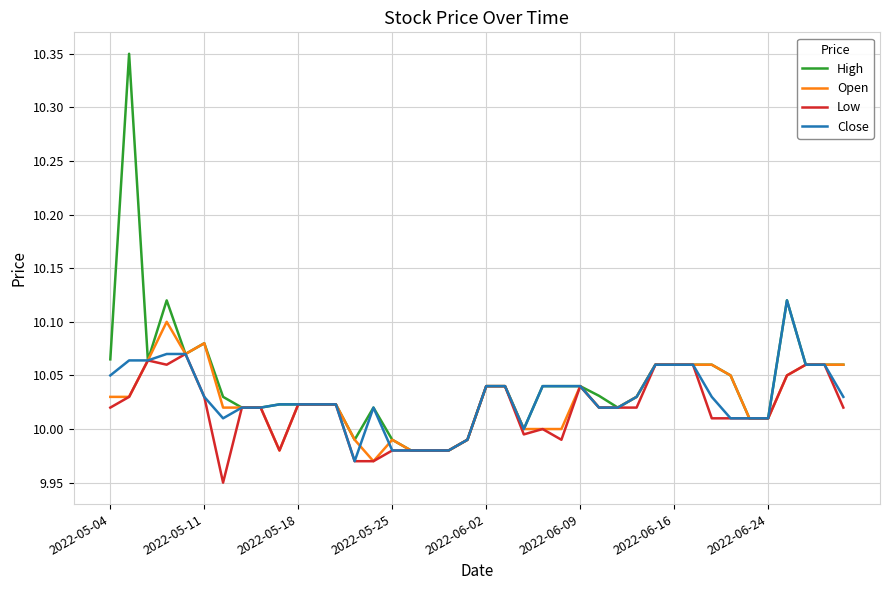

What is the difference between the maximum and minimum values in the High series?

0.4